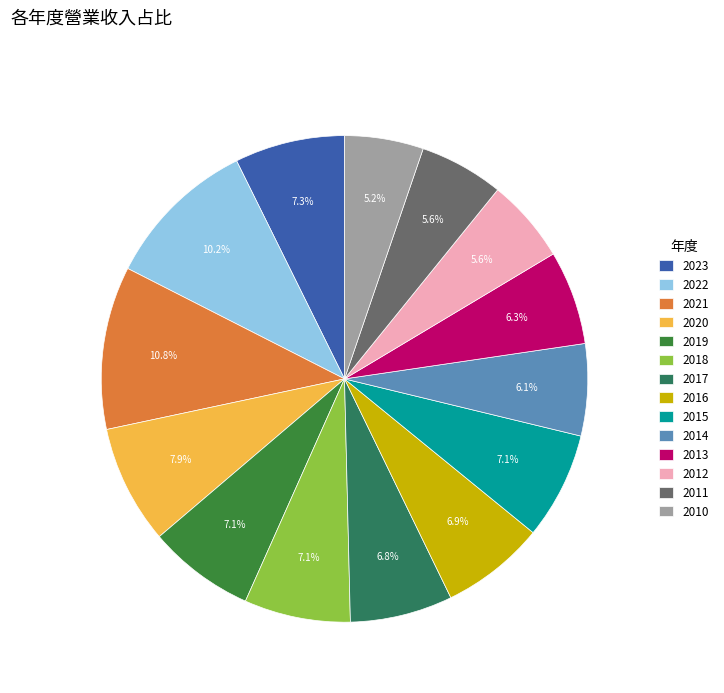

To the nearest percent, what percentage of the pie is 2022?

10%